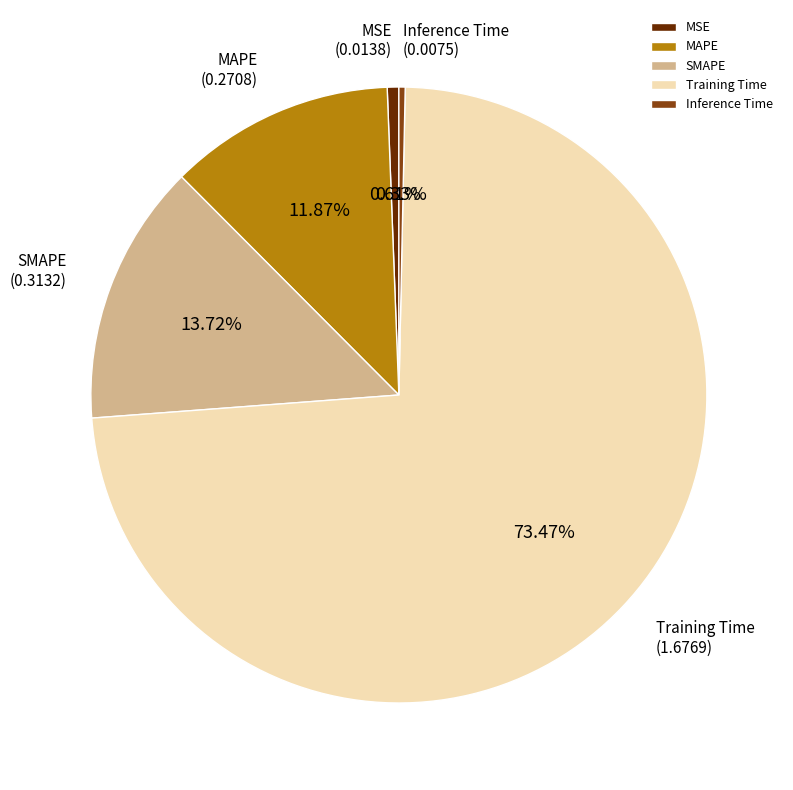

Does Training Time account for over 50% of the chart?

Yes